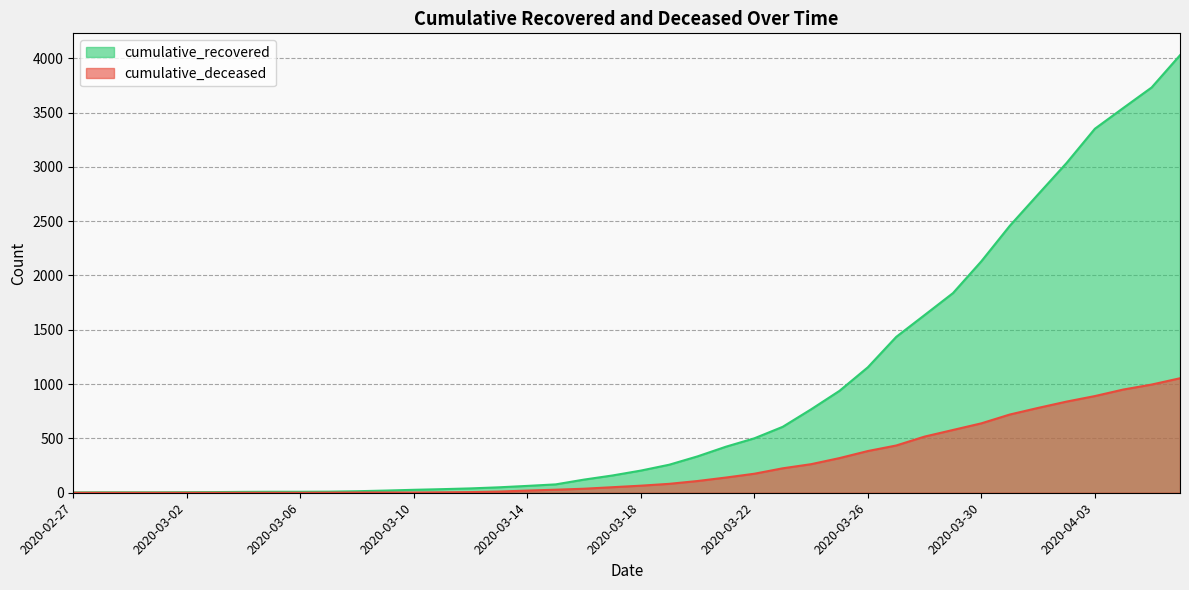

True or false: cumulative_recovered and cumulative_deceased intersect in this chart.

False